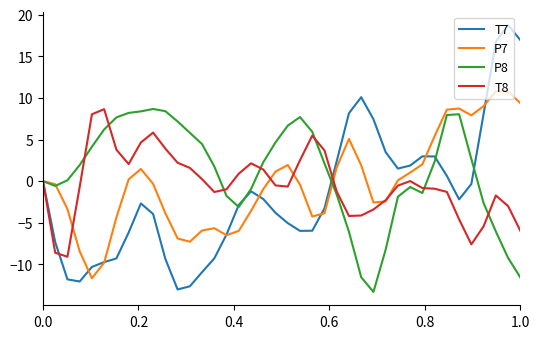

What is the highest value of the T8 series?

8.7